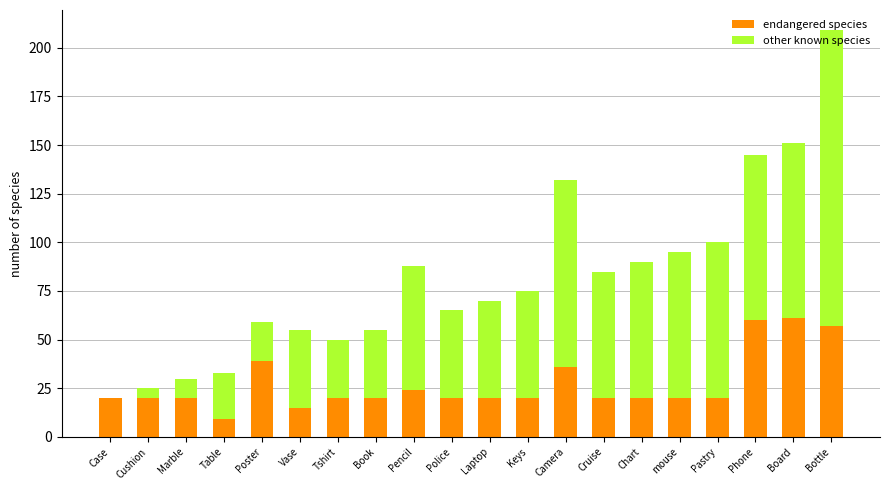

What are all the series names shown in the legend?

endangered species, other known species